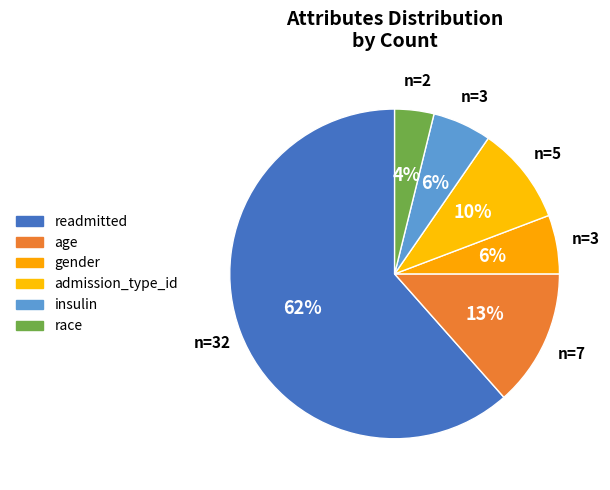

True or false: readmitted accounts for 72% of the total.

False